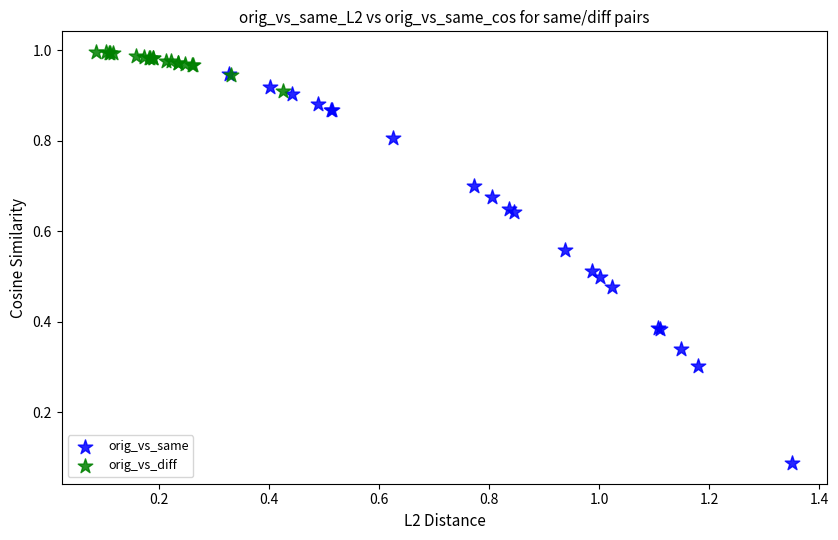

Which series reaches the maximum Y coordinate?

orig_vs_diff